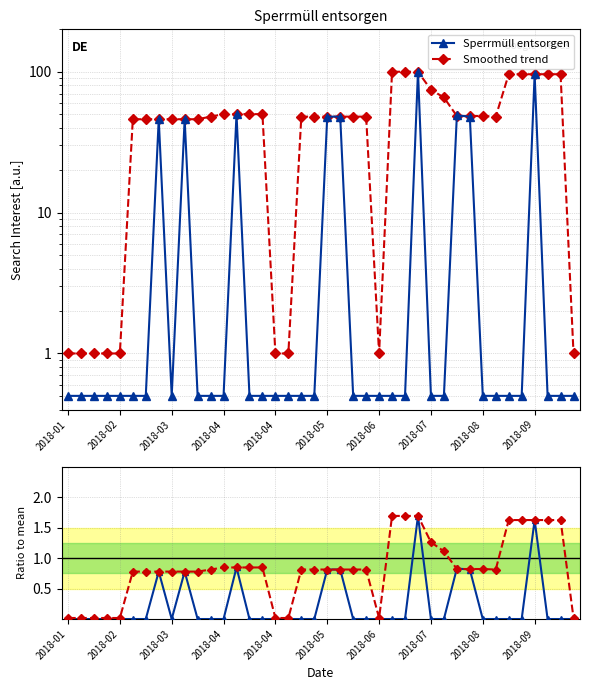

Count the number of data series in this chart.

4